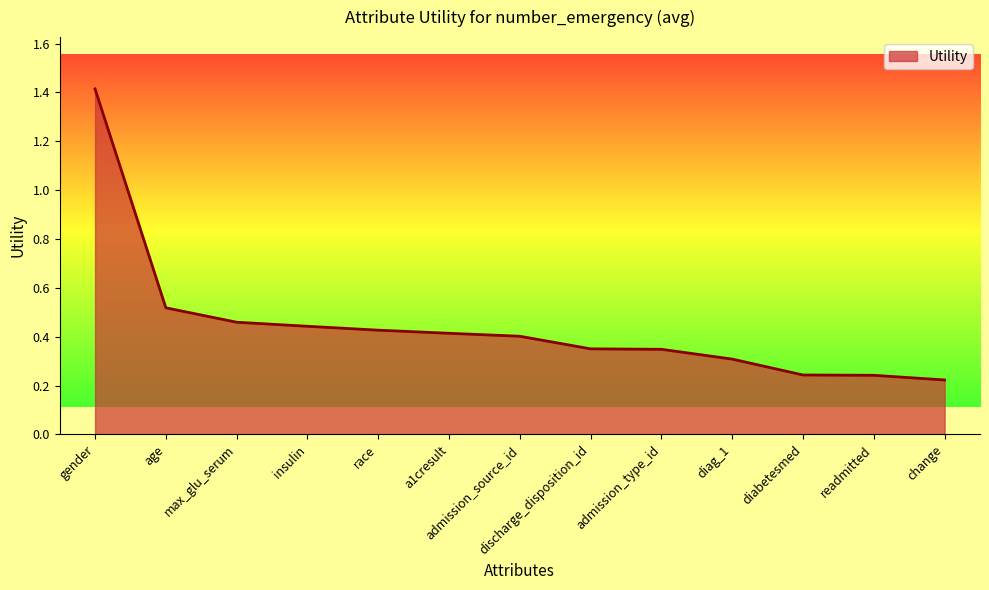

Is it true that the value at gender is 1.4?

True